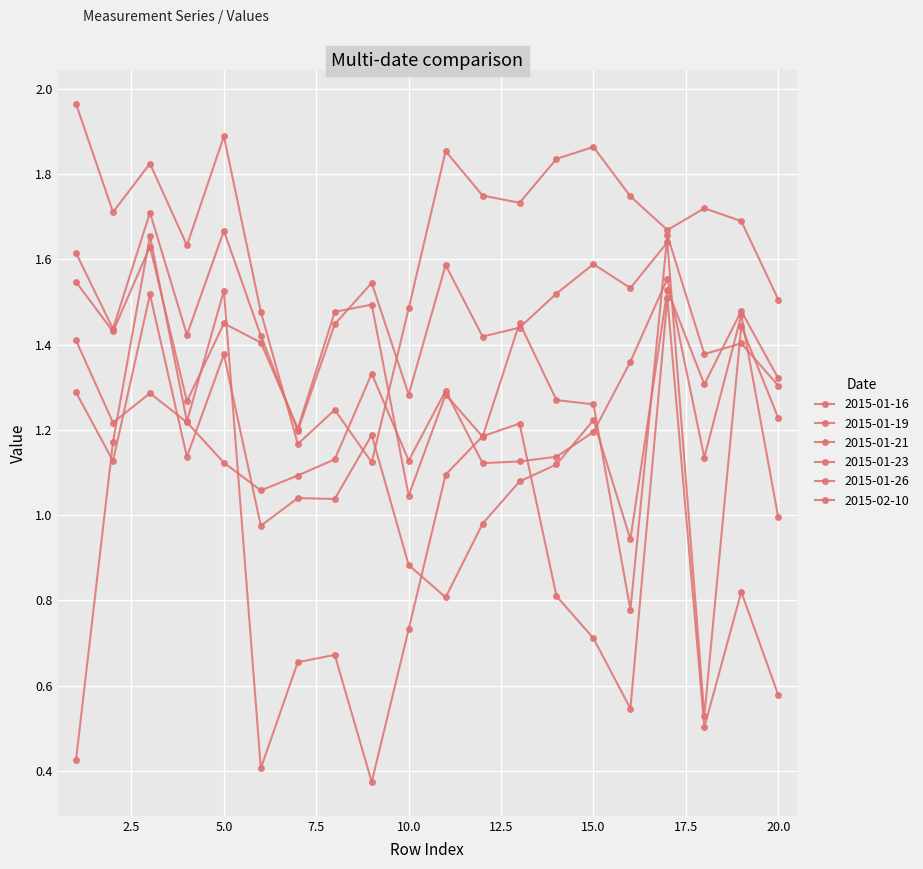

How many series are shown in this chart?

6